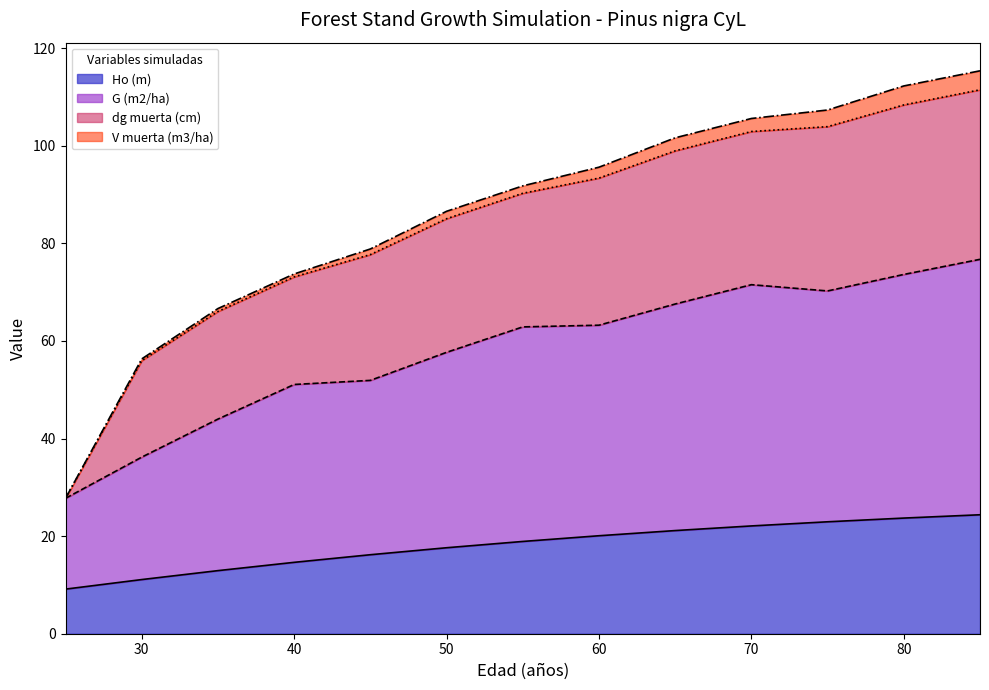

The value of Ho (m) at 40 is 14.6. True or false?

True